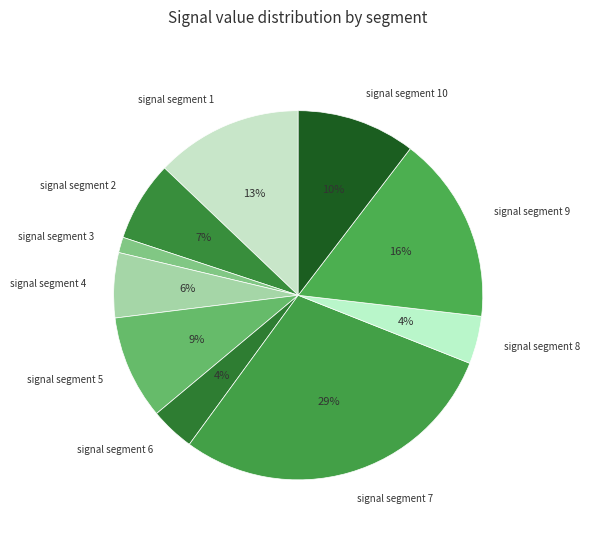

What is the largest slice in the pie chart?

signal segment 7